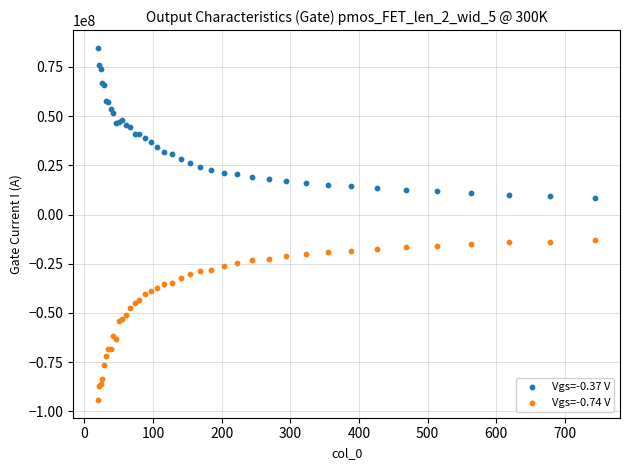

Which series contains the lowest Y value?

Vgs=-0.74 V